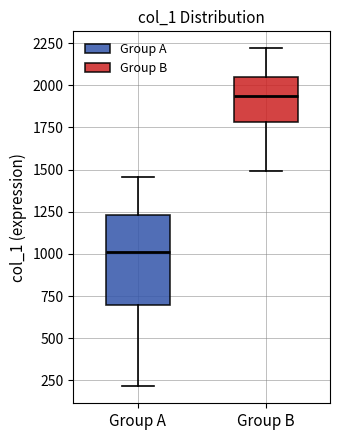

Where does the upper whisker of the box for Group A end on the y-axis? The values are not printed on the chart, so give them approximately, as read against the axis.

1450